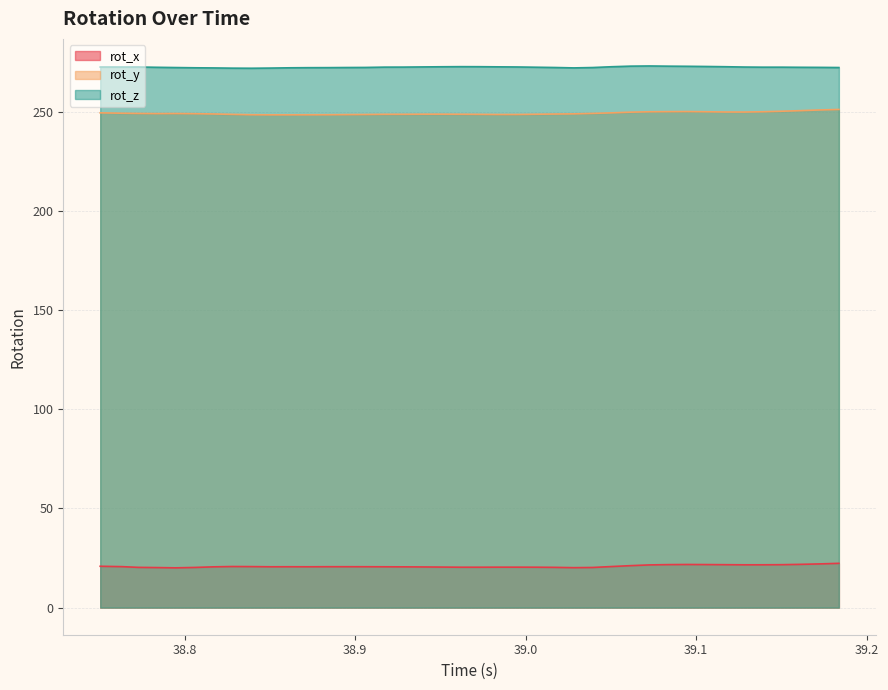

What is the smallest value displayed?

20.1